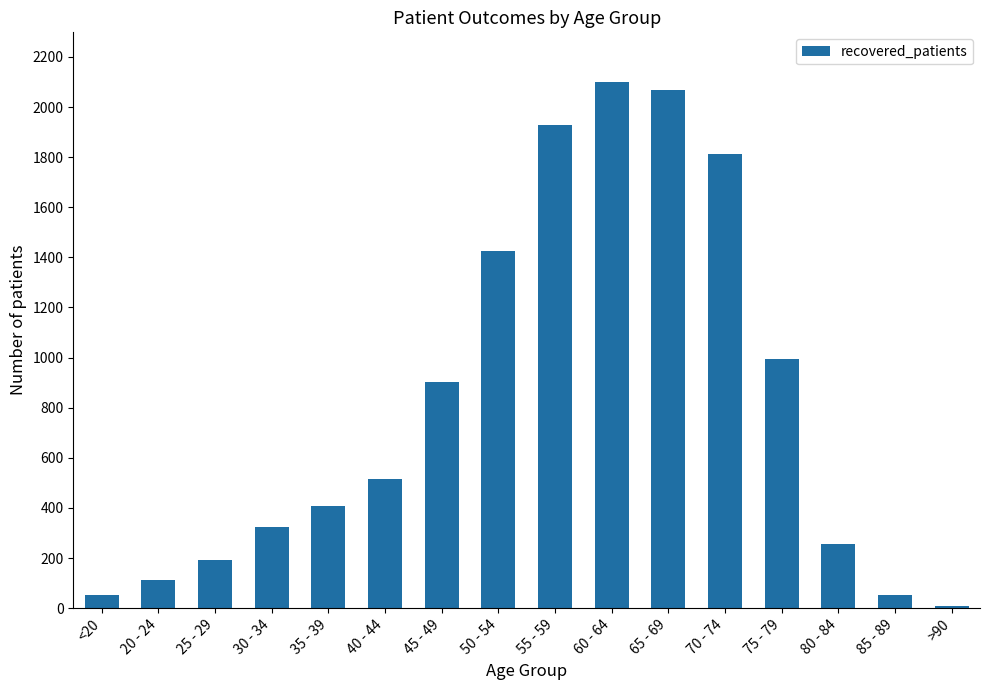

True or false: the data shows 710 at 50 - 54.

False